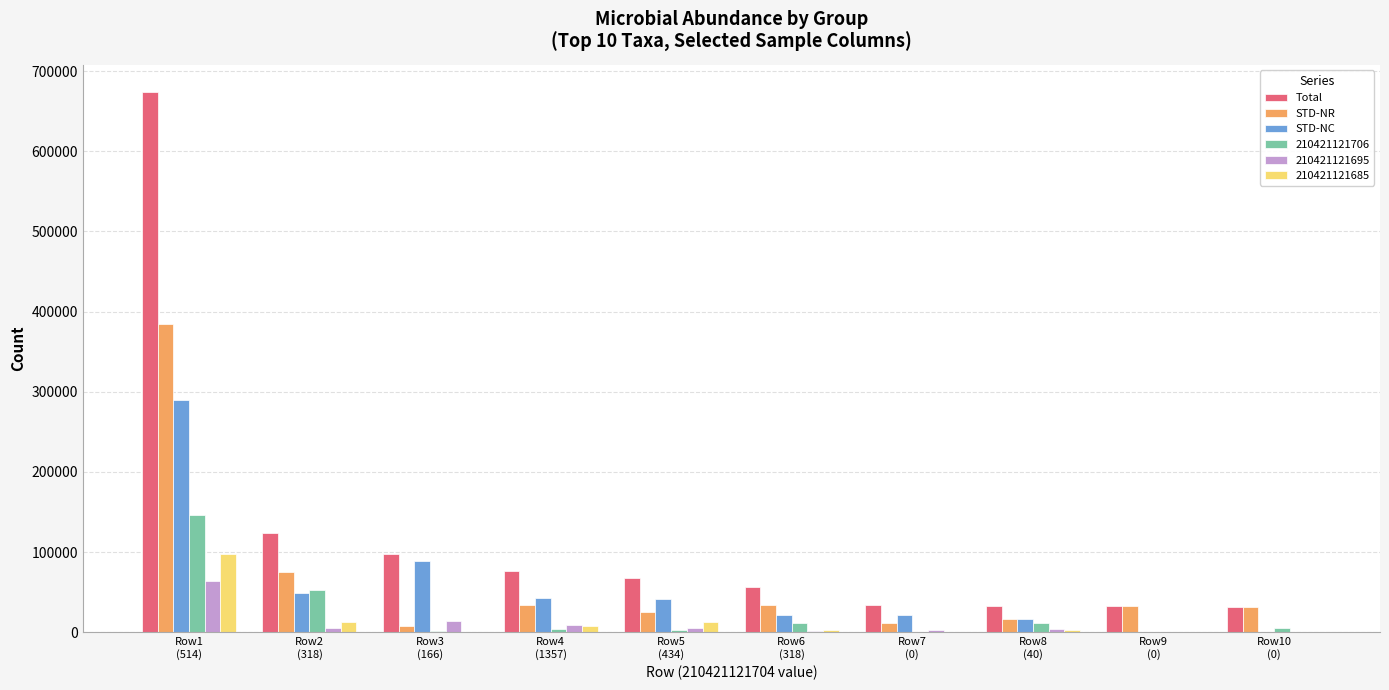

What is the highest value of the STD-NC series?

289742